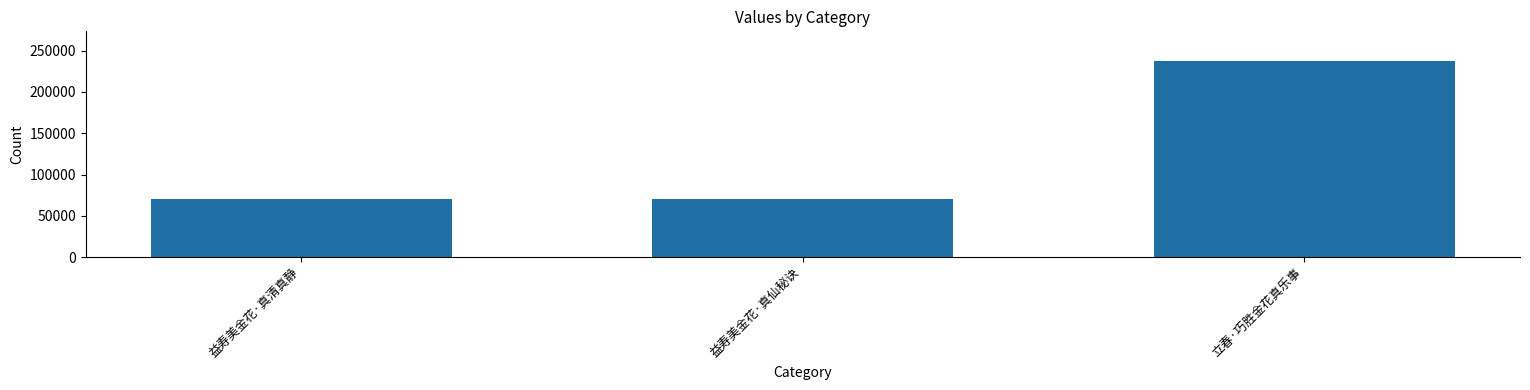

What is the sum of all values?

379347